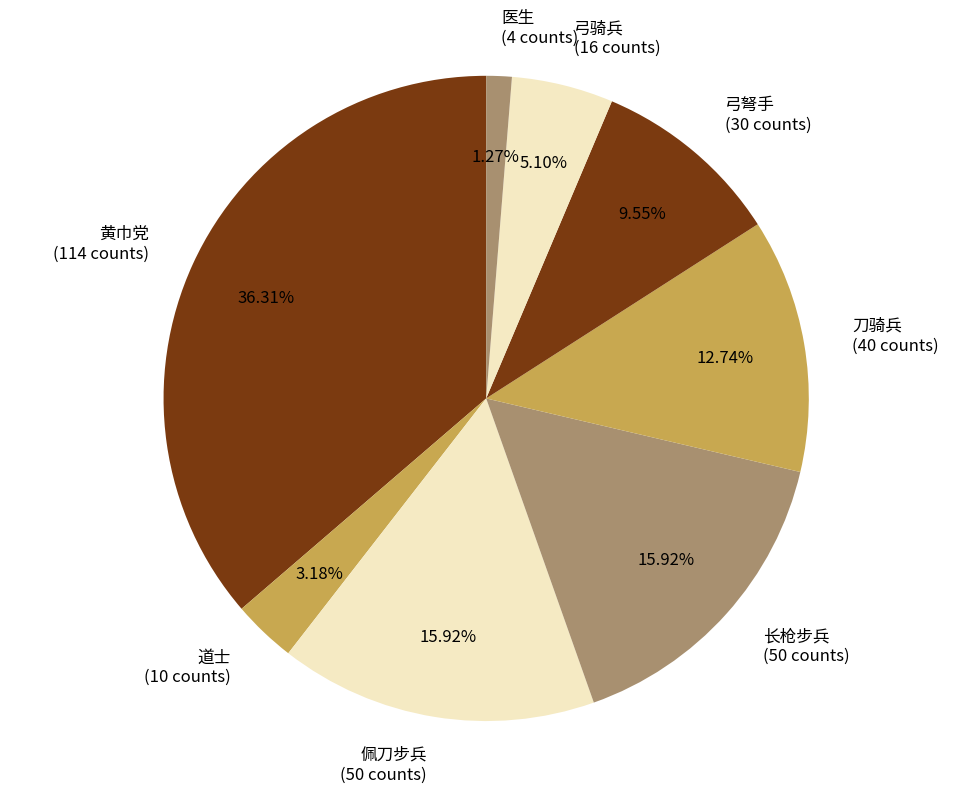

Combined, do 道士 and 黄巾党 account for over 50%?

No